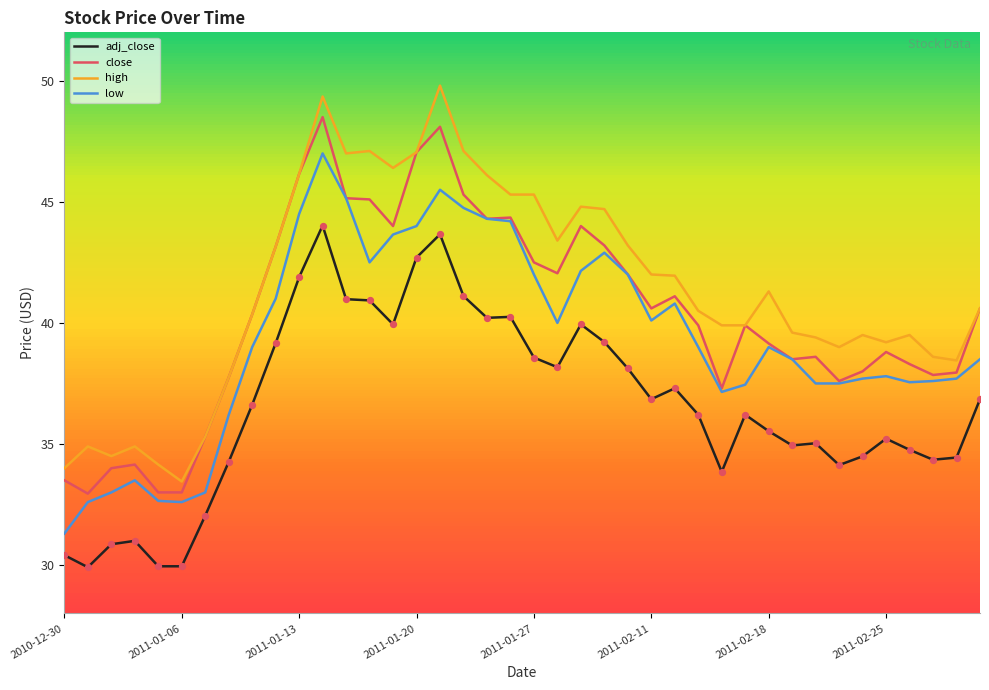

What are all the series names shown in the legend?

adj_close, close, high, low